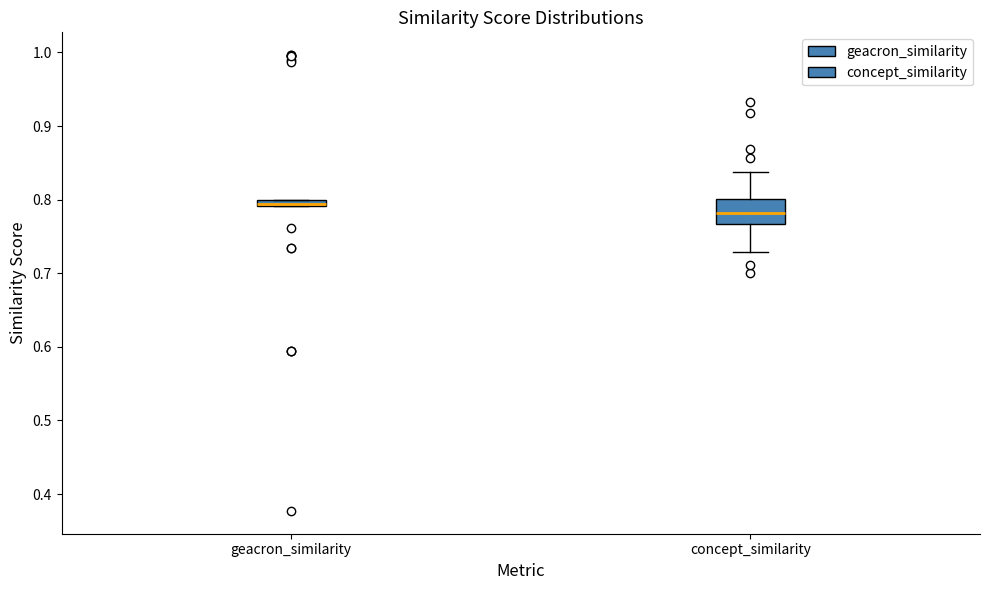

Which box is the tallest, from its lower edge to its upper edge?

concept_similarity